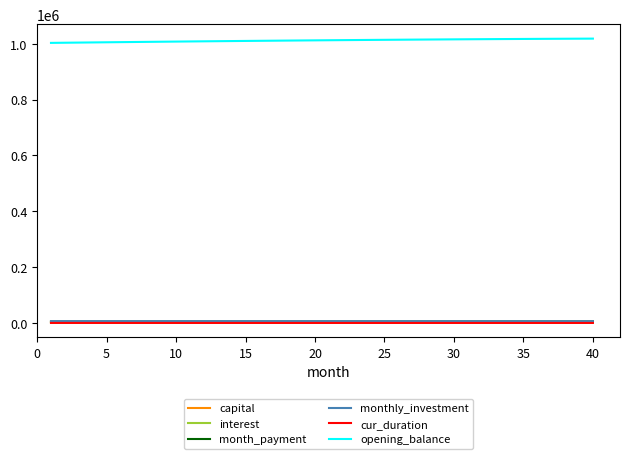

Which series has the largest total across all categories?

opening_balance